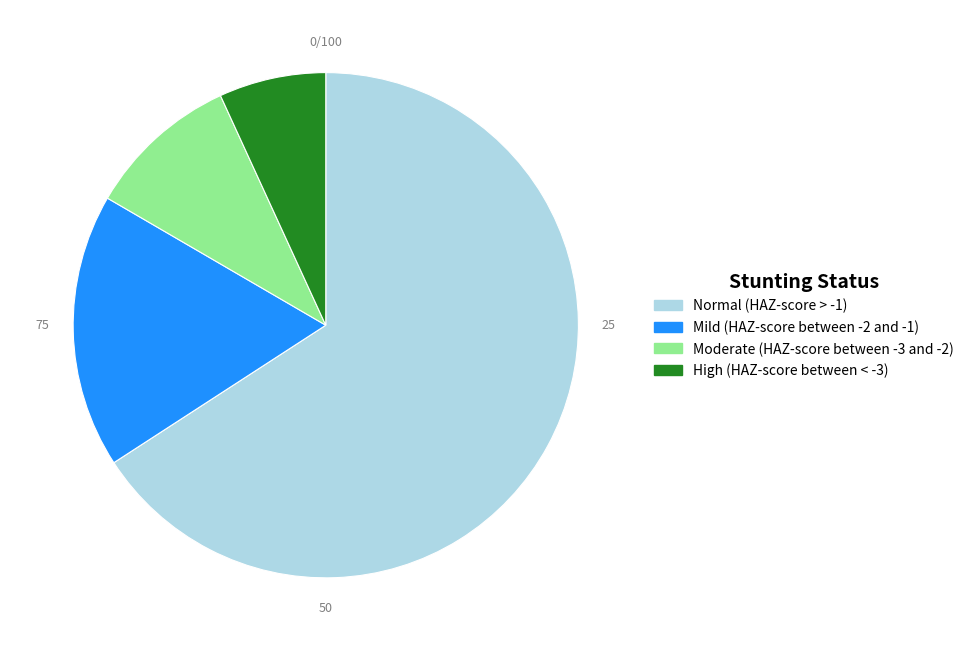

Is there a majority slice in this chart?

Yes